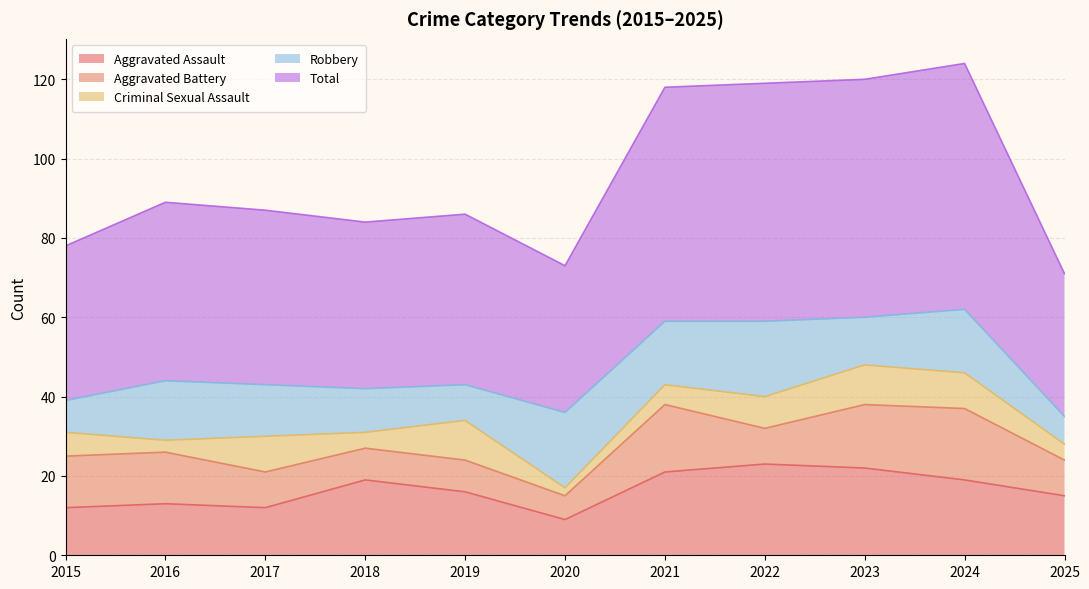

Rank the series at 2021 from highest to lowest value.

Total, Aggravated Assault, Aggravated Battery, Robbery, Criminal Sexual Assault